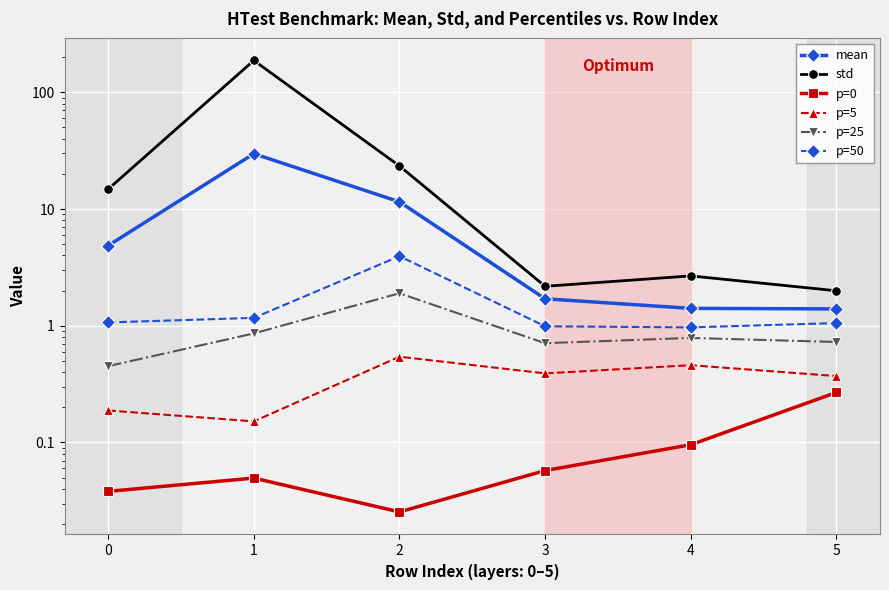

True or false: p=5 and p=50 cross at least once.

False